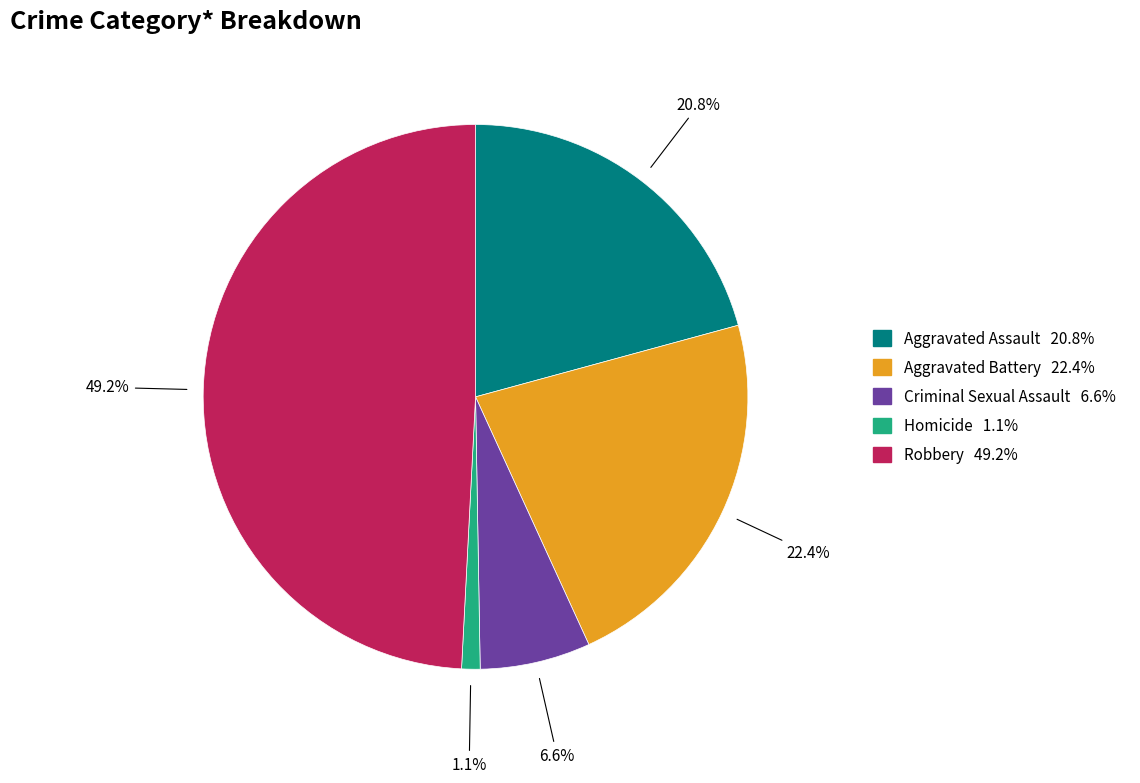

To the nearest percent, what percentage of the pie is Aggravated Battery?

22%